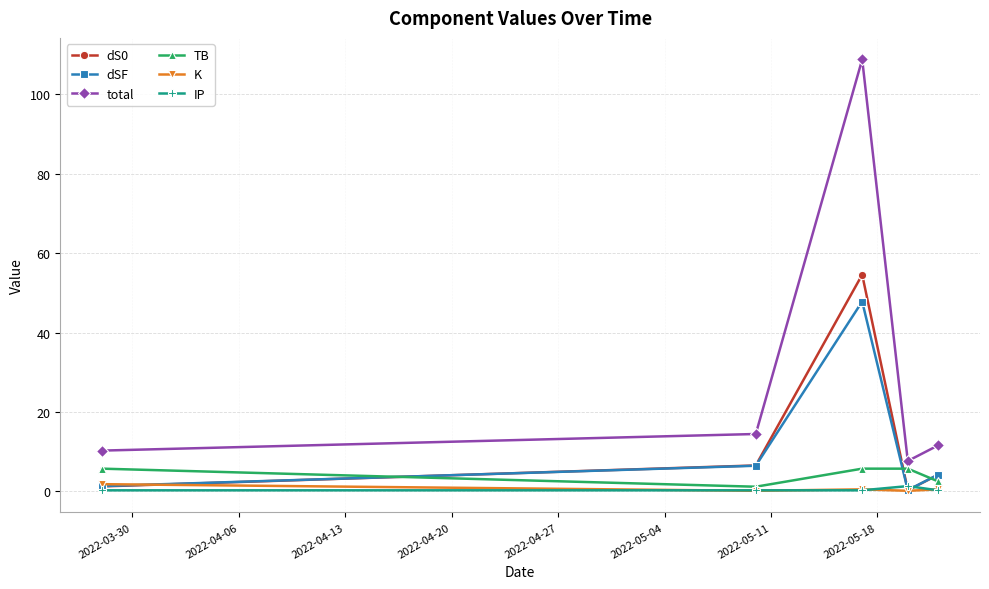

True or false: total and dS0 intersect in this chart.

False